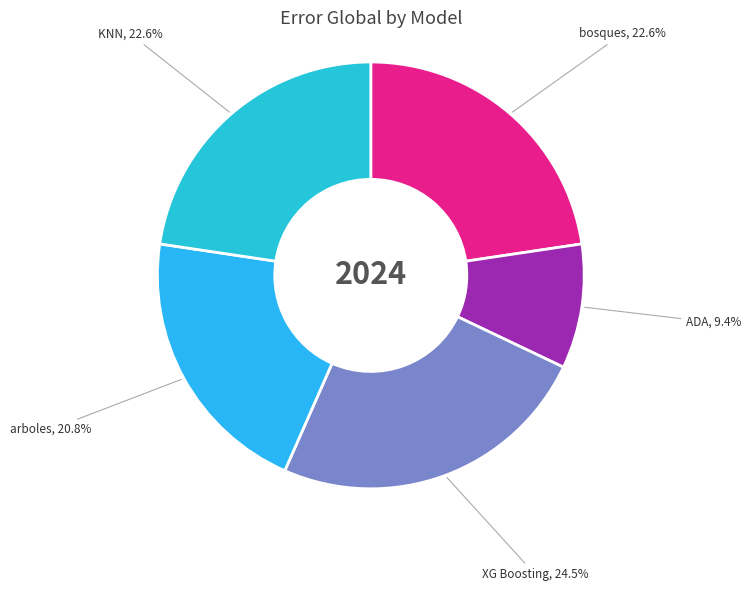

Rank the categories by value from lowest to highest.

ADA, arboles, KNN, bosques, XG Boosting